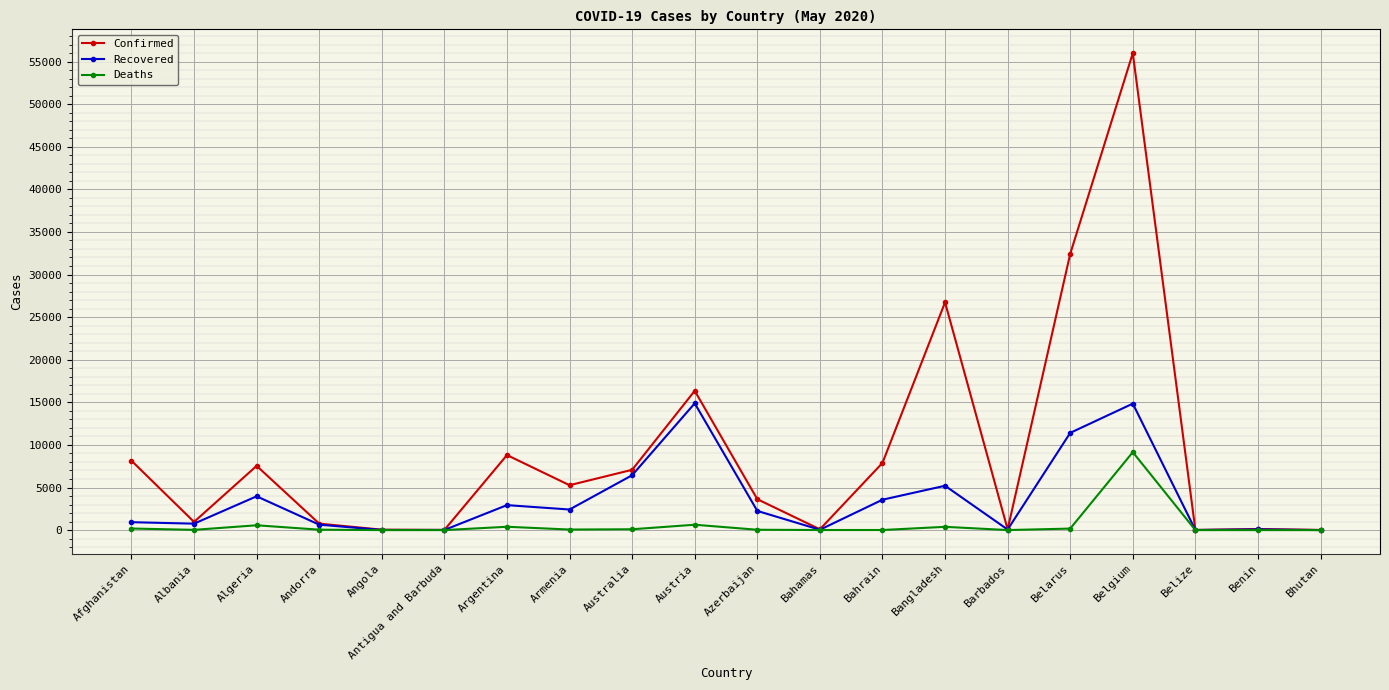

At which label does Confirmed first exceed 5271?

Afghanistan